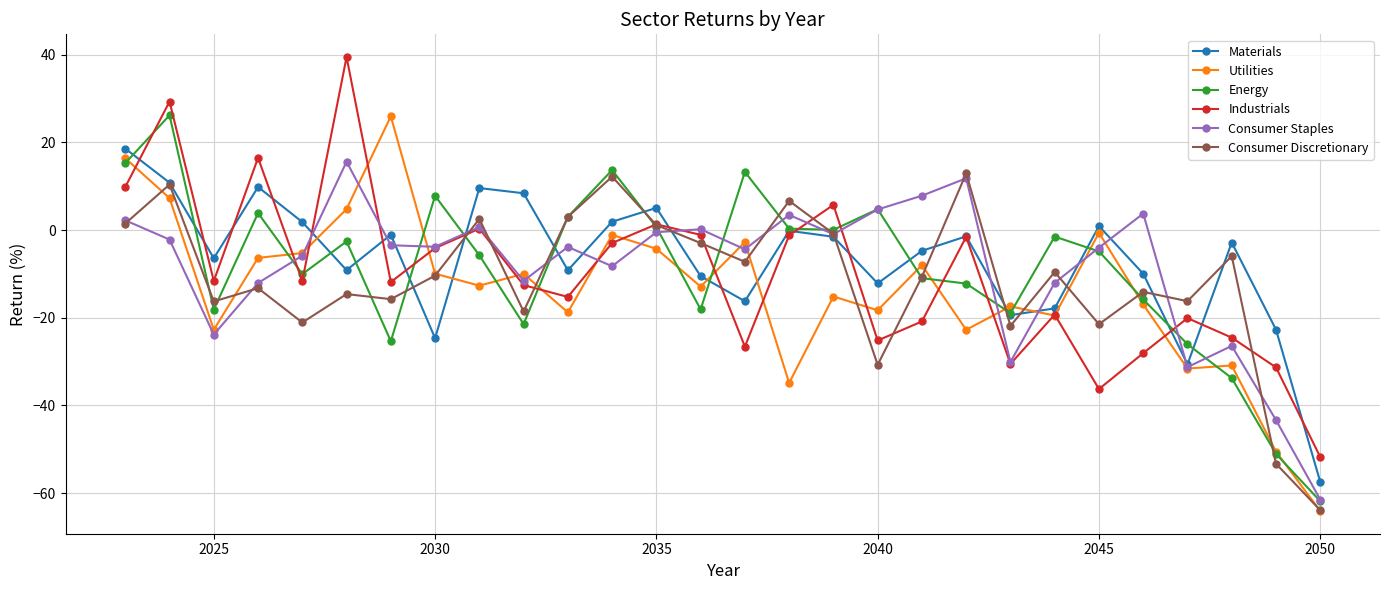

What is the greatest value displayed?

39.5